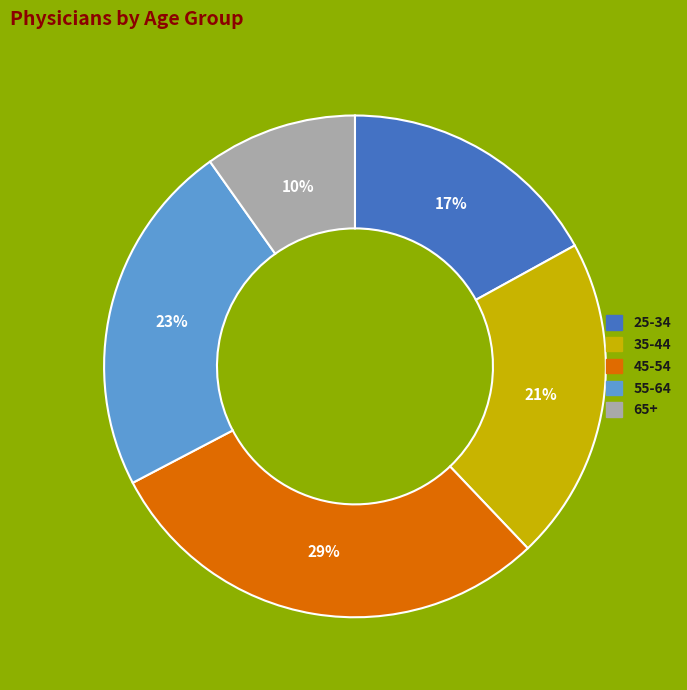

To the nearest percent, what is the average slice percentage?

20%